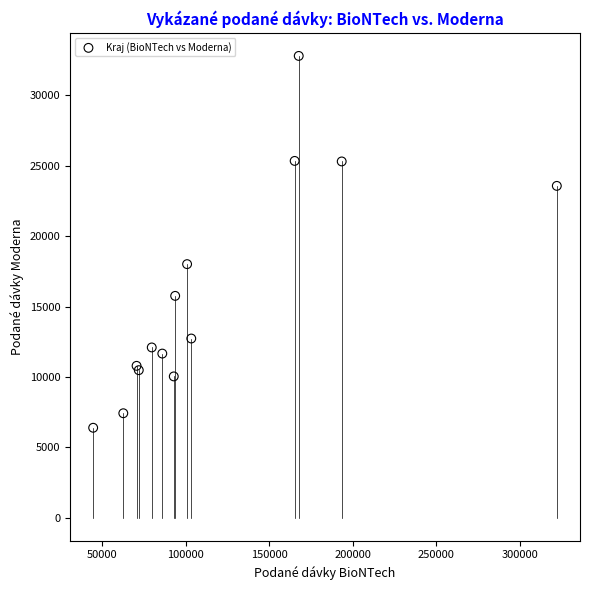

What Y value in the scatter plot is closest to 19597?

18014